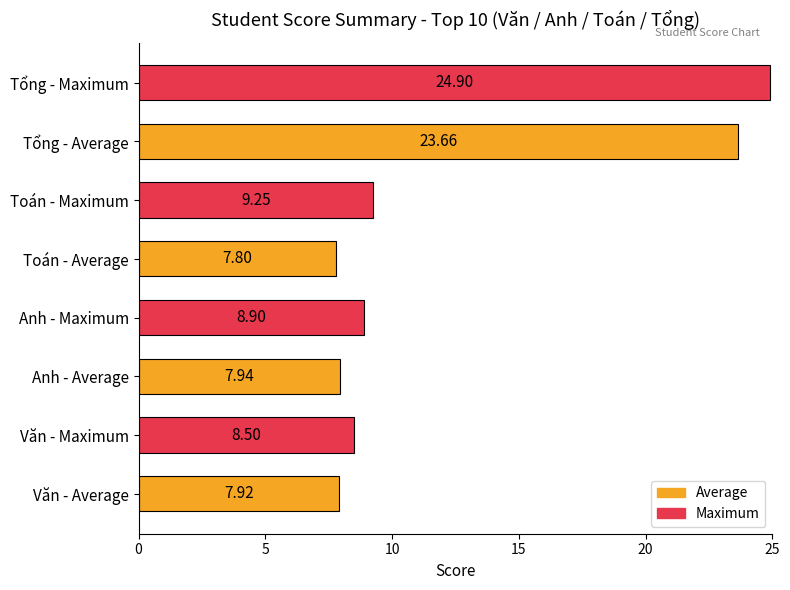

Which label corresponds to the largest value in the chart?

Tổng - Maximum